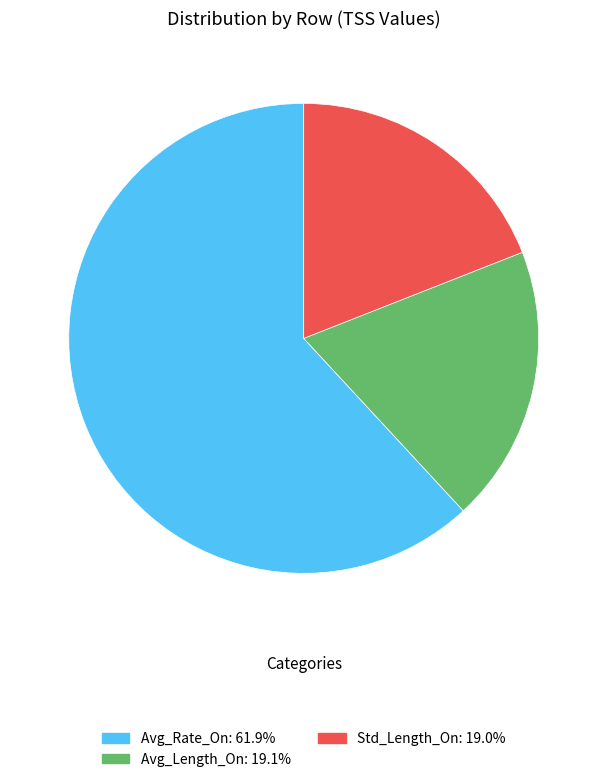

True or false: Avg_Length_On accounts for 19% of the total.

True